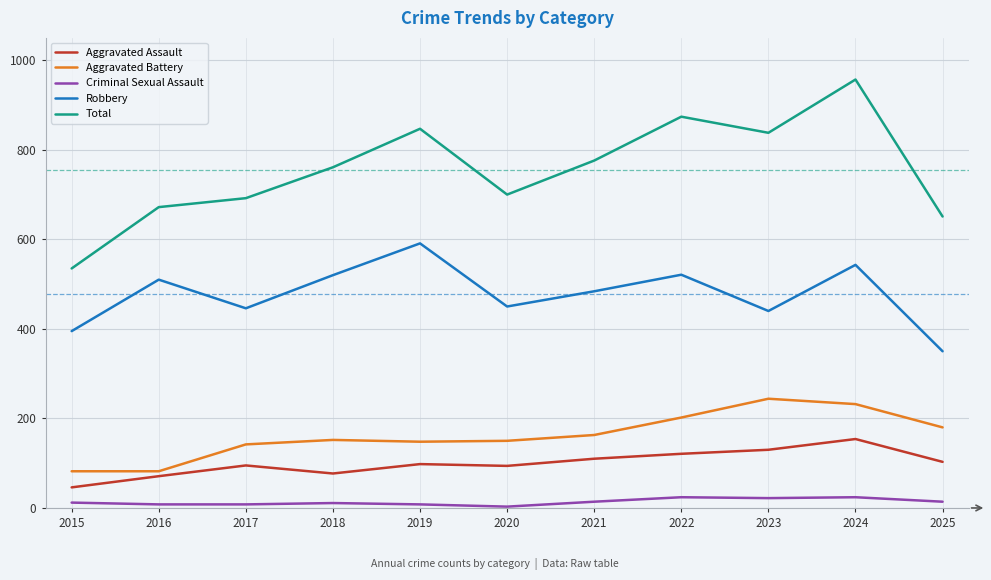

What is the maximum value for Aggravated Battery?

244